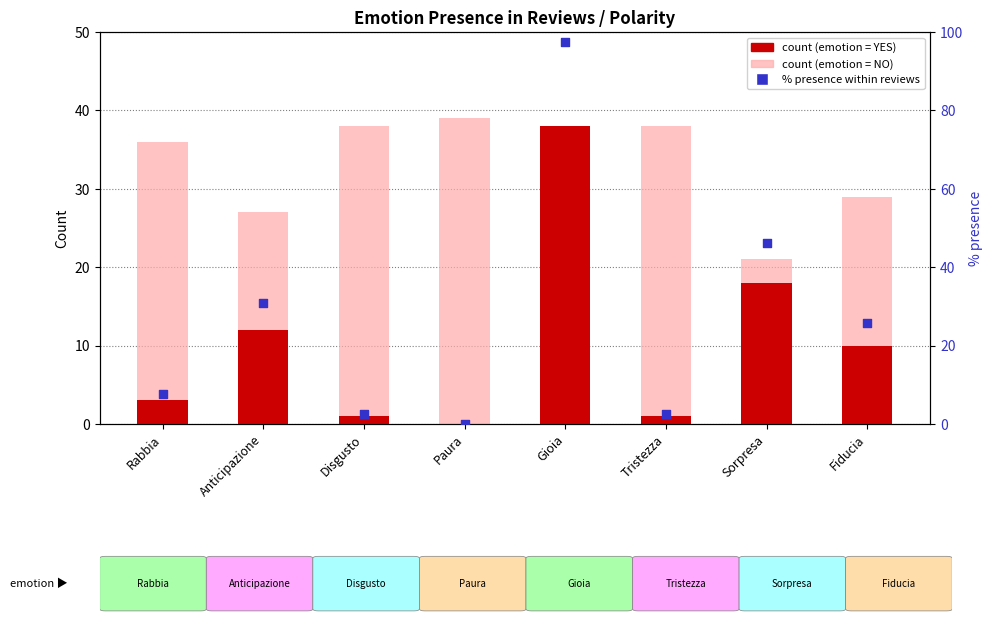

Which series reaches the maximum Y coordinate?

% presence (YES)